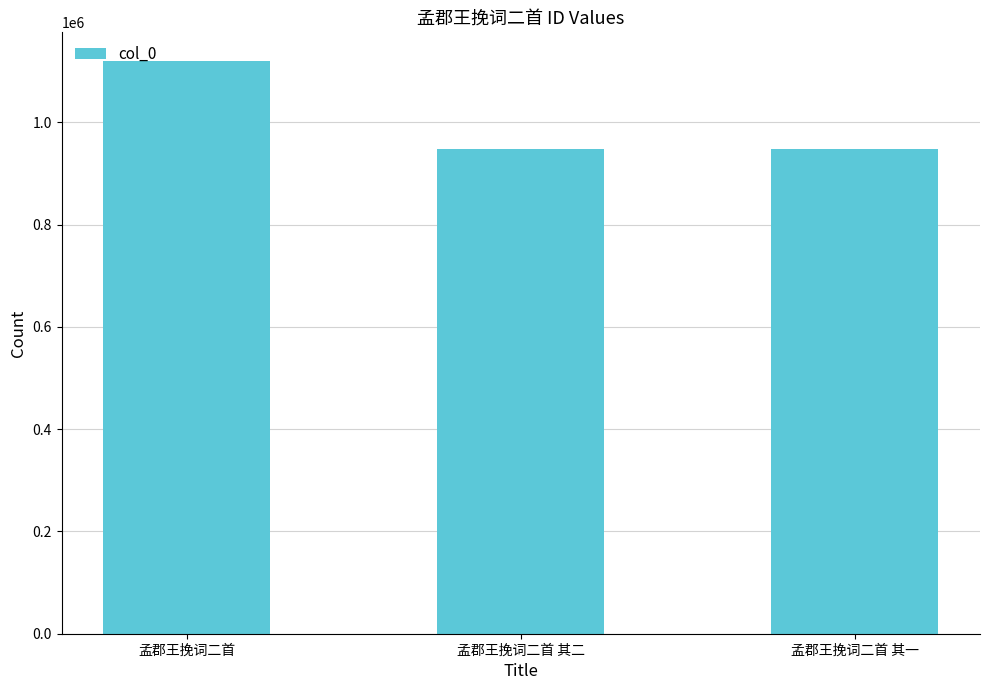

What is the change in value from 孟郡王挽词二首 其二 to 孟郡王挽词二首 其一?

+1